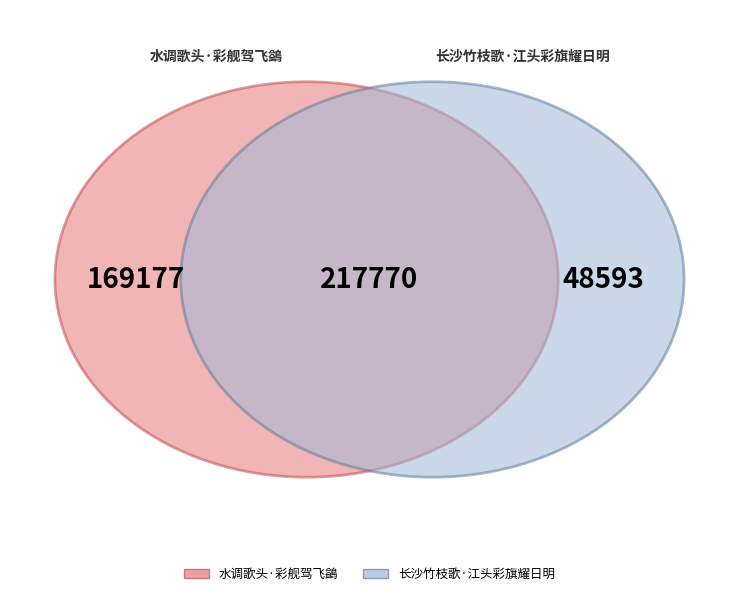

Is there a majority slice in this chart?

Yes